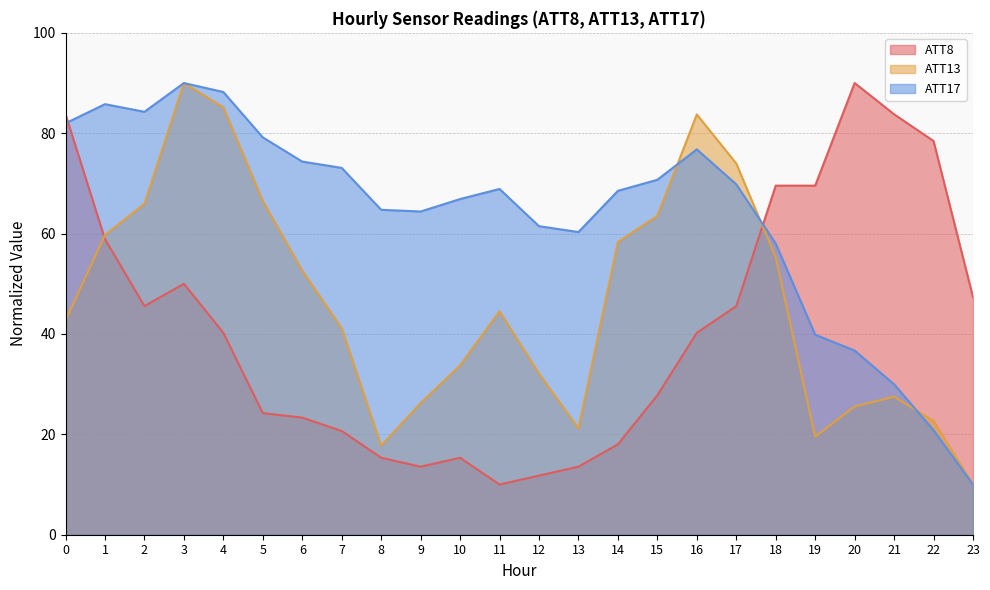

Reading left to right, list all the values displayed in this chart.

ATT8: 0=83.8	1=58.9	2=45.6	3=50.0	4=40.2	5=24.2	6=23.3	7=20.7	8=15.3	9=13.6	10=15.3	11=10.0	12=11.8	13=13.6	14=18.0	15=27.8	16=40.2	17=45.6	18=69.6	19=69.6	20=90.0	21=83.8	22=78.4	23=47.3
ATT13: 0=42.7	1=59.7	2=65.9	3=90.0	4=85.2	5=66.5	6=52.6	7=41.1	8=17.8	9=26.2	10=33.8	11=44.5	12=32.1	13=21.2	14=58.3	15=63.5	16=83.7	17=74.0	18=55.3	19=19.6	20=25.6	21=27.5	22=22.7	23=10.0
ATT17: 0=82.0	1=85.8	2=84.3	3=90.0	4=88.2	5=79.2	6=74.3	7=73.1	8=64.7	9=64.4	10=66.9	11=68.9	12=61.5	13=60.3	14=68.5	15=70.7	16=76.8	17=69.8	18=58.0	19=39.9	20=36.7	21=30.0	22=20.8	23=10.0